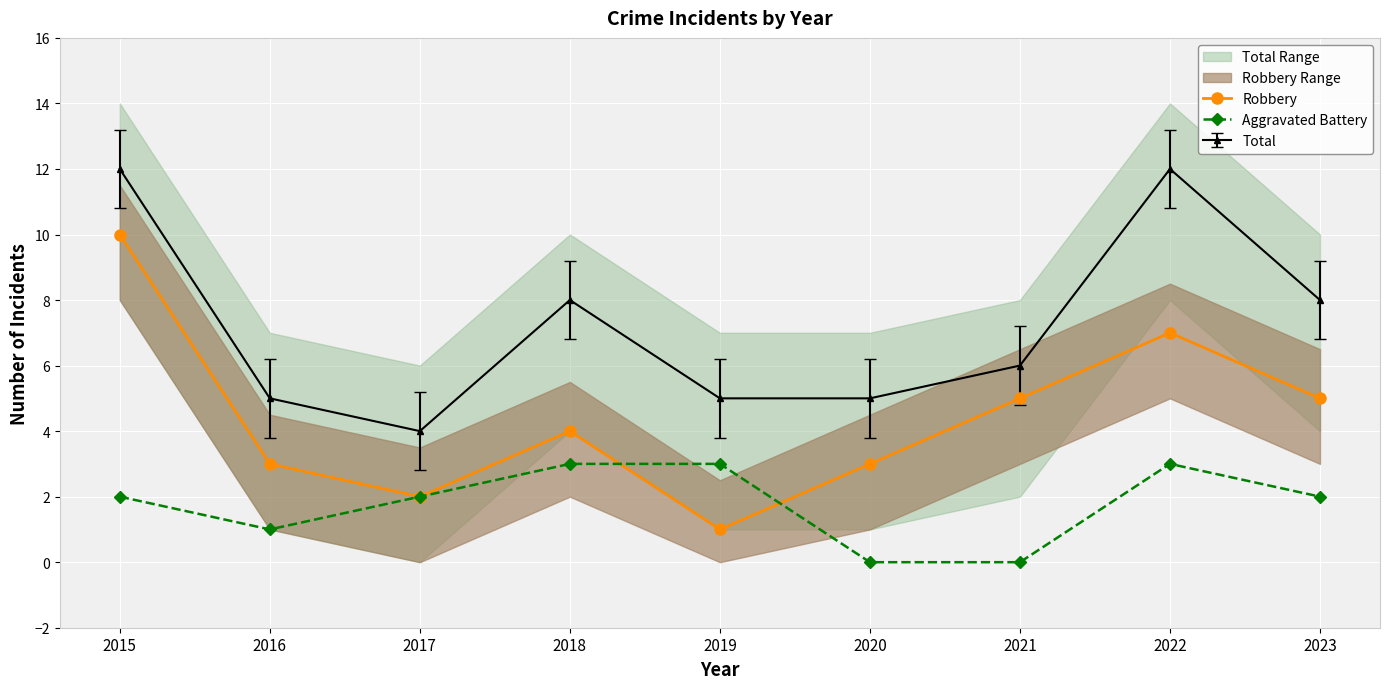

How many lines are shown in the chart?

2